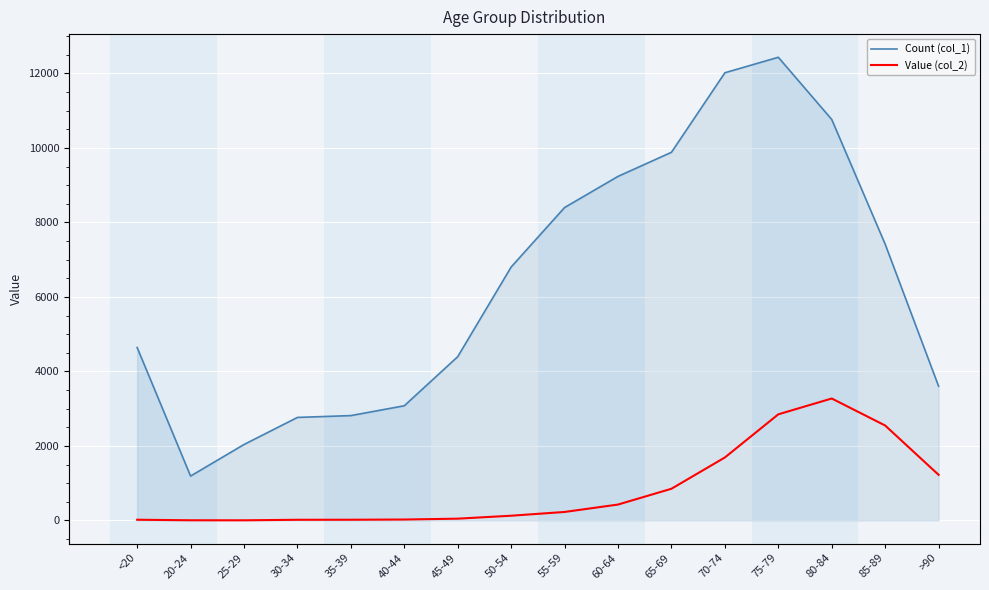

What is the value of the Count (col_1) point at the 14th from the left?

10764